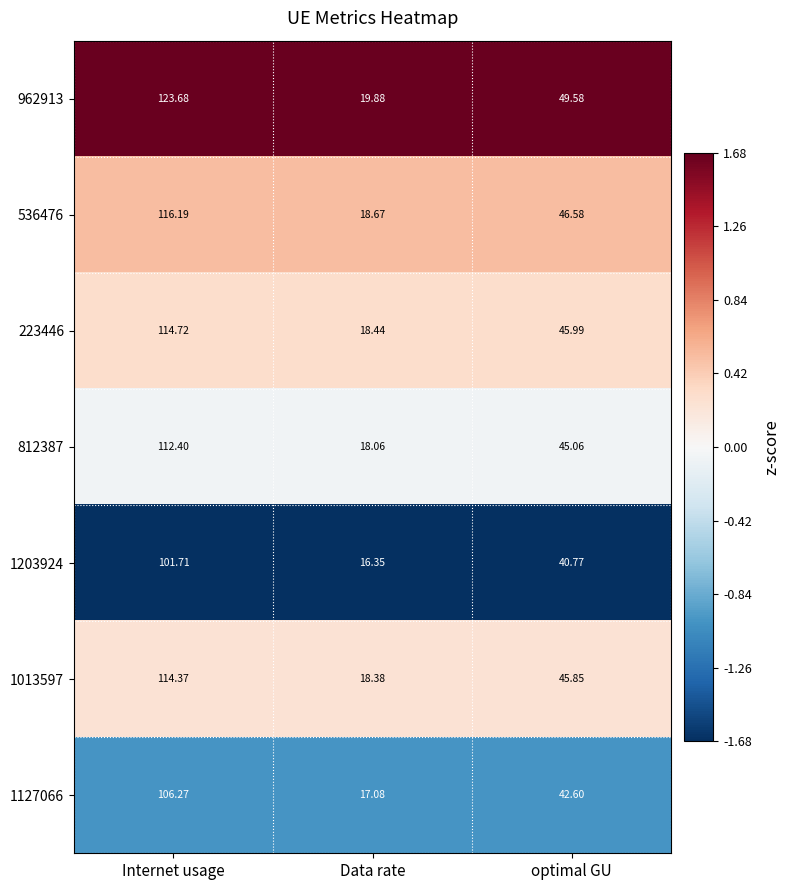

Rank the series by their maximum value, from lowest to highest.

1203924, 1127066, 812387, 1013597, 223446, 536476, 962913